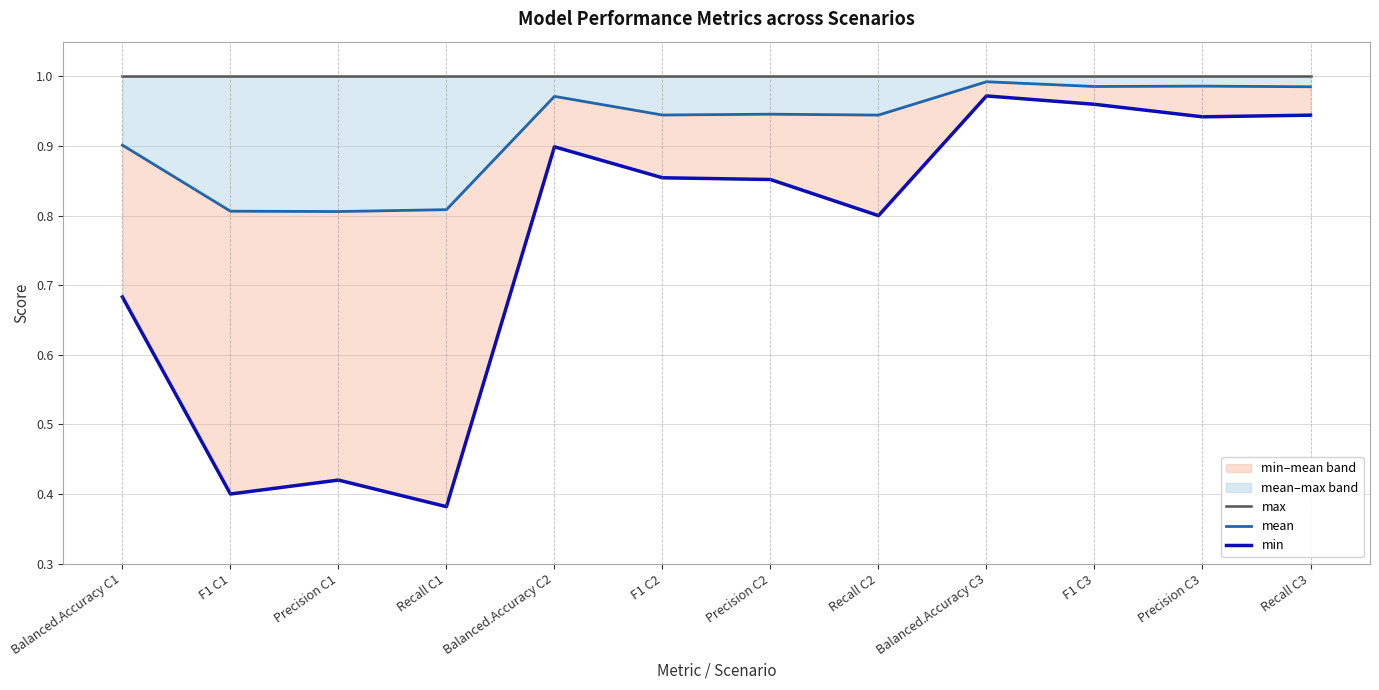

True or false: min and max cross at least once.

False